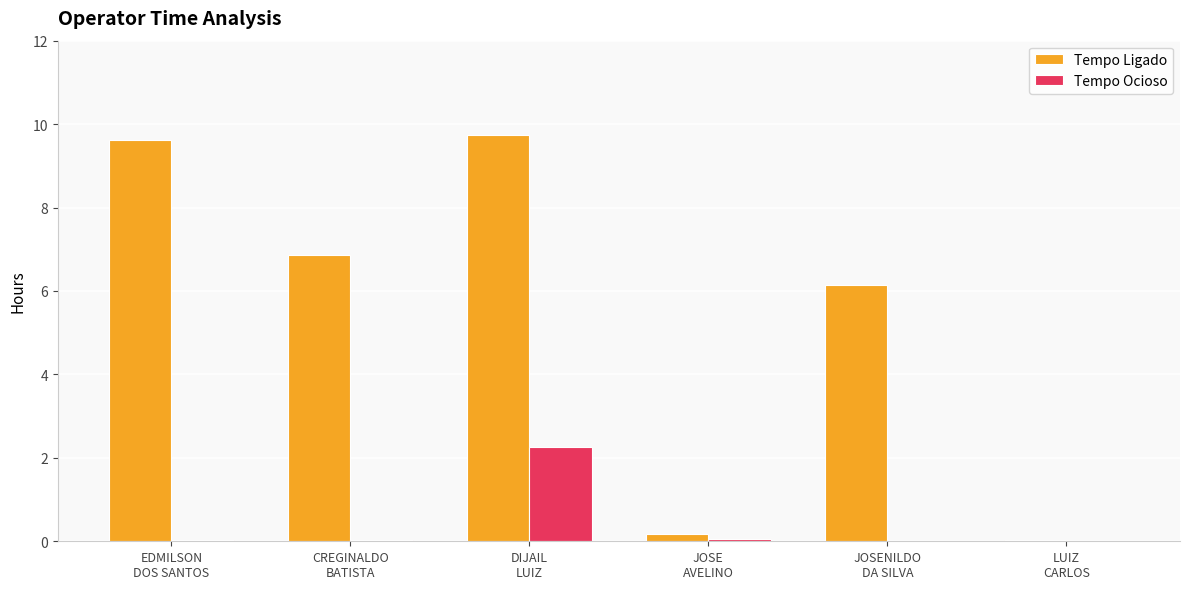

What is the maximum value shown in the chart?

9.7